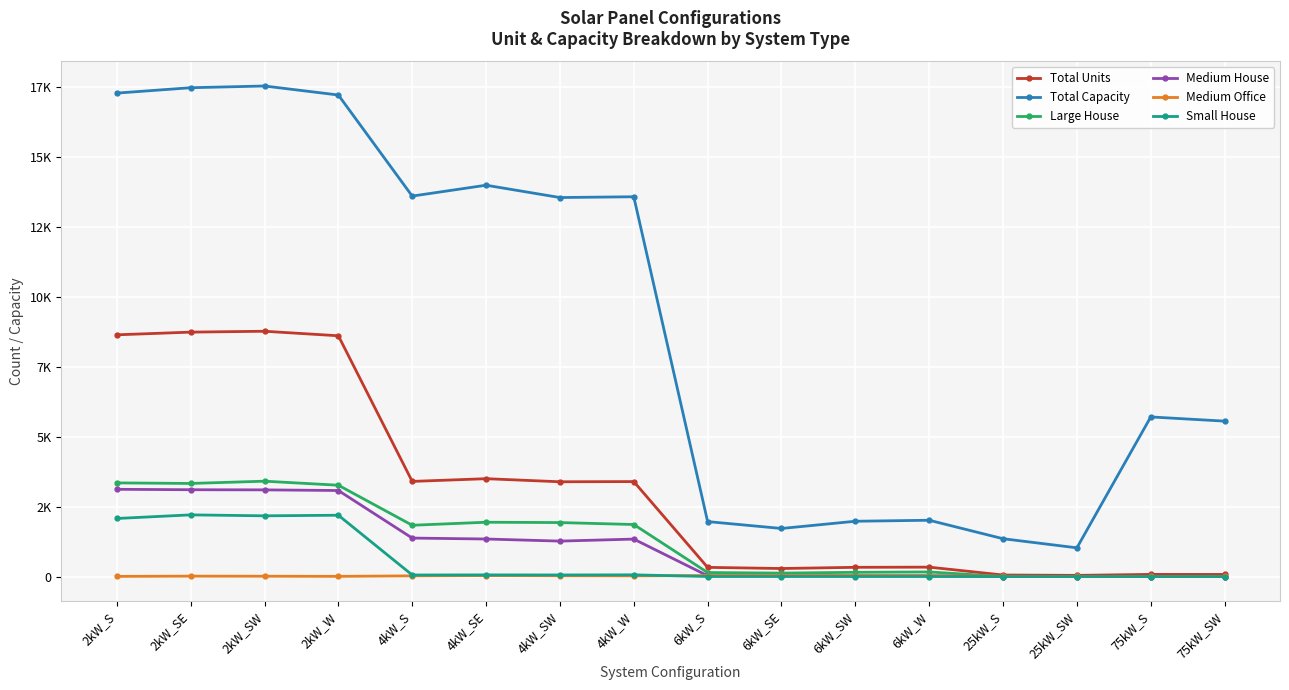

Where is Total Units nearest to the value 4400?

4kW_SE